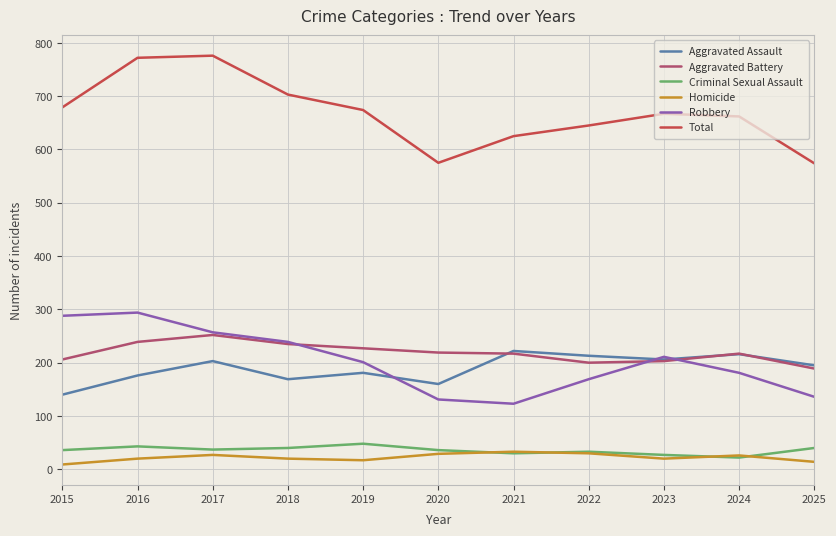

What is the average value of the Homicide series?

22